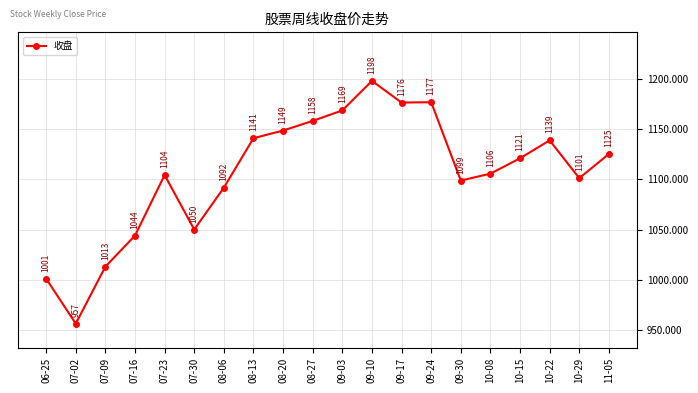

What is the approximate value at 11-05?

1125.3